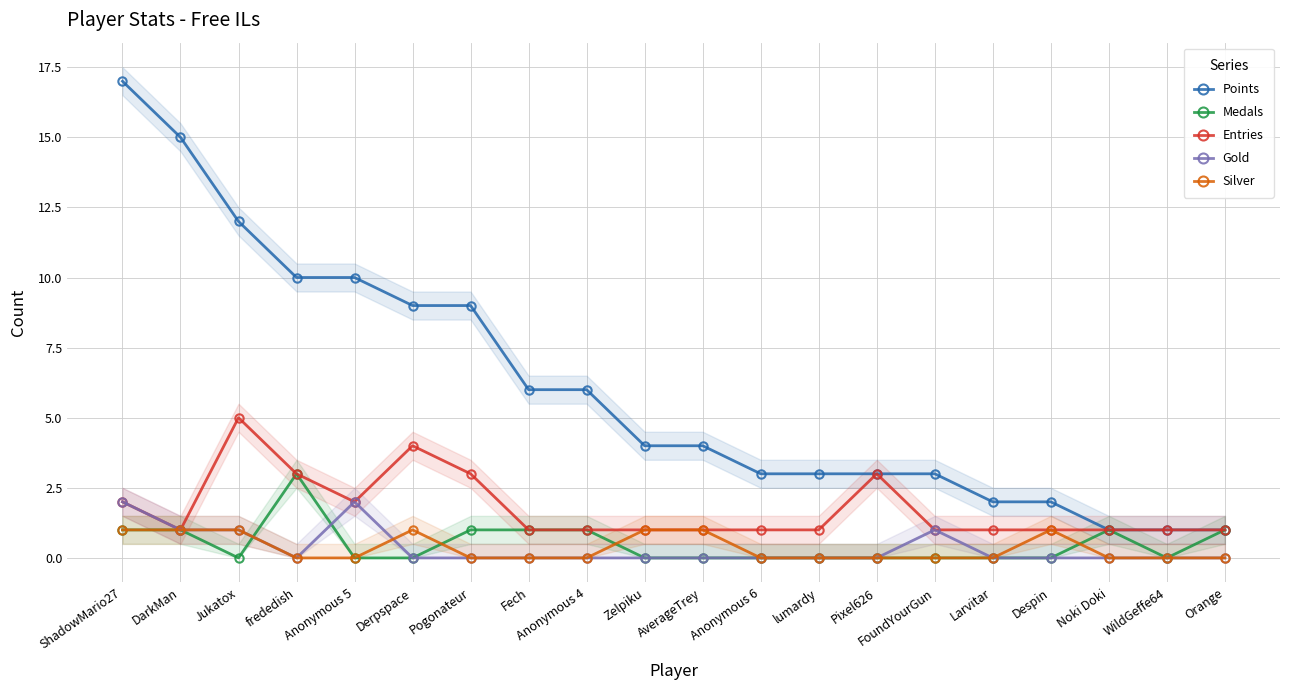

Is it true that Entries equals 0 at Despin?

False